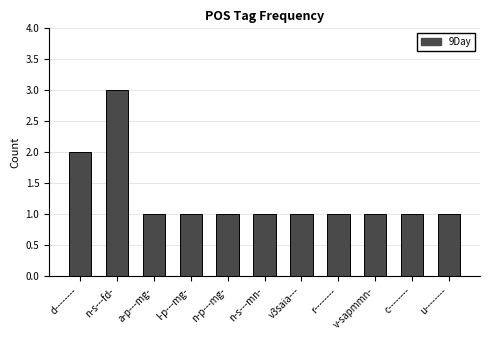

What is the difference between the maximum and minimum values?

2